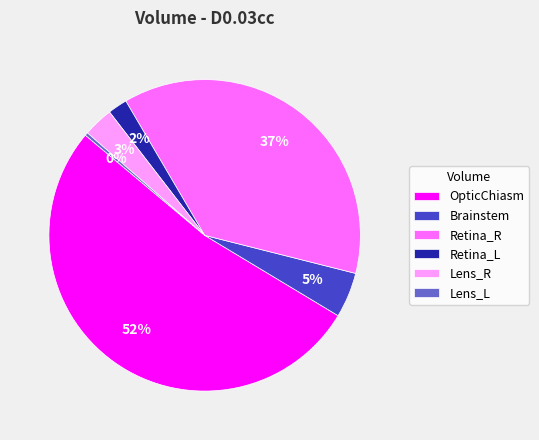

Between Lens_L and Retina_L, which is larger?

Retina_L